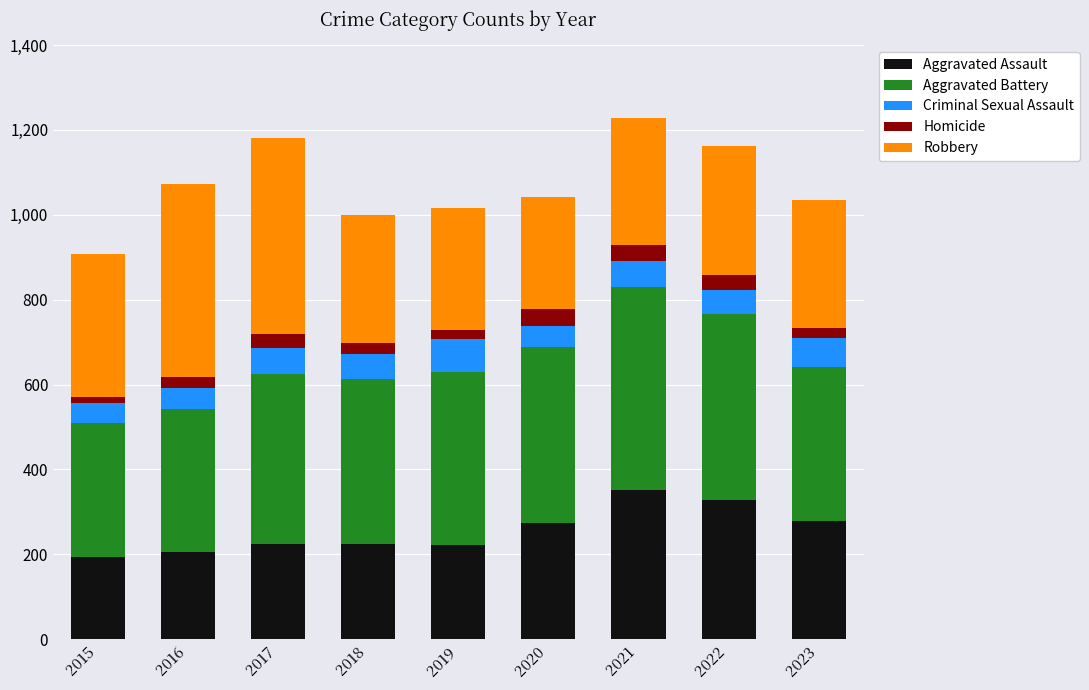

Does the chart contain stacked bars?

Yes